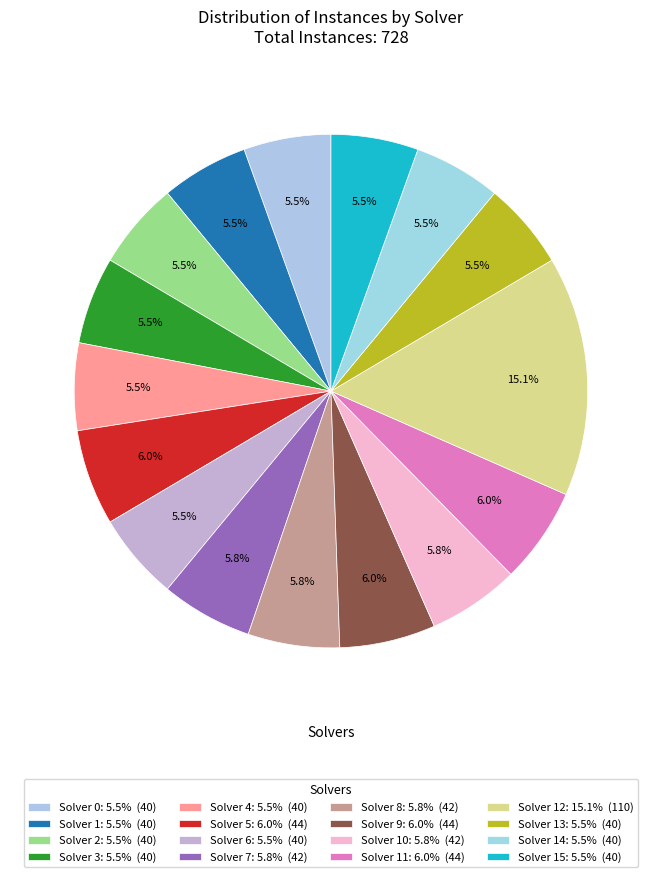

Count the number of slices in the pie.

16